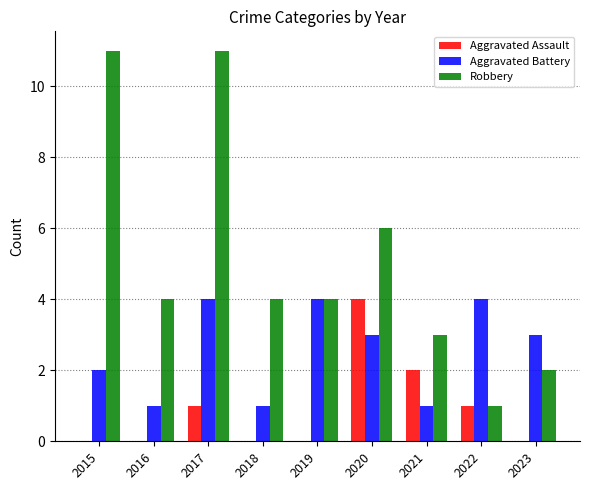

Is the value of Aggravated Assault at 2020 greater than the value of Robbery at 2021?

Yes